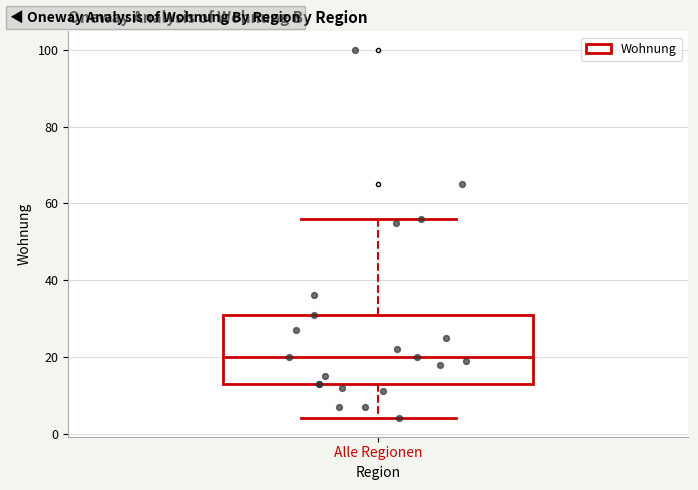

Read this box plot against the y-axis: the position of the median line, the range covered by the box, and the ends of both whiskers. The values are not printed on the chart, so give them approximately, as read against the axis.

median 20, box 14 to 32, whiskers 4 to 56